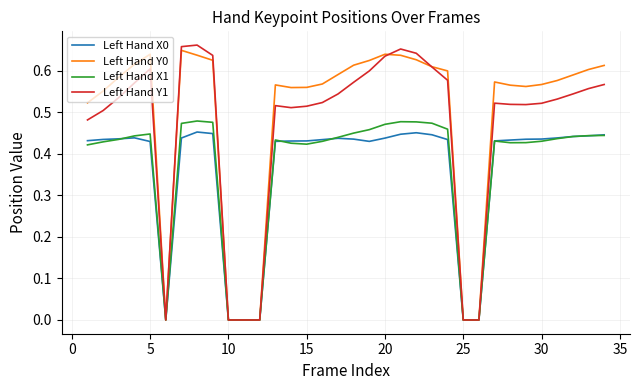

Count the number of categories in the chart.

34